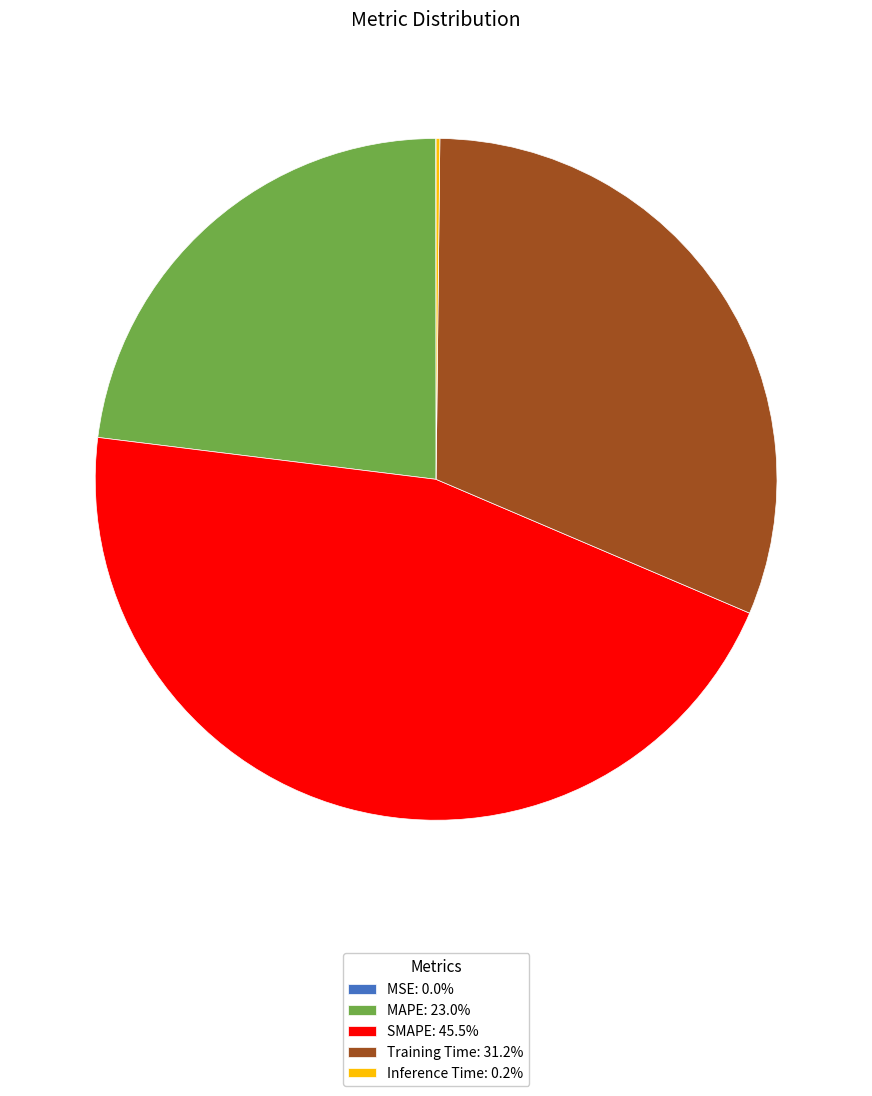

Do SMAPE: 45.5% and Training Time: 31.2% together represent more than half of the pie?

Yes